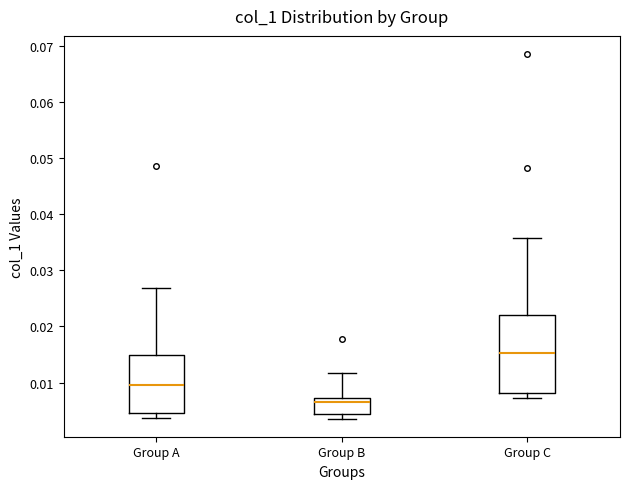

Comparing the boxes themselves (not the whiskers), which one is the tallest?

Group C